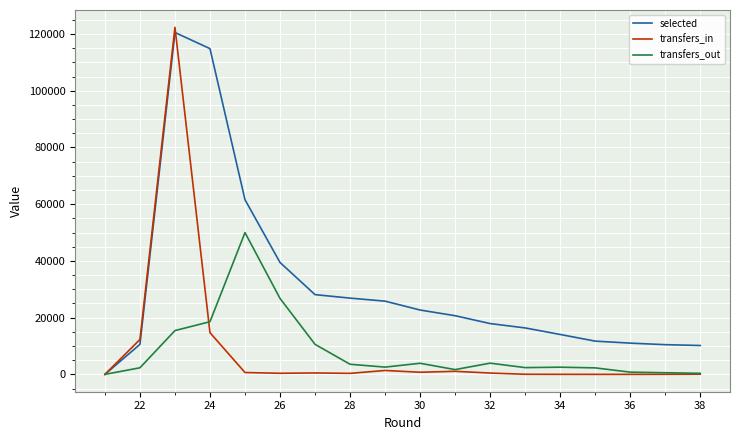

Which series has the widest spread of values?

transfers_in